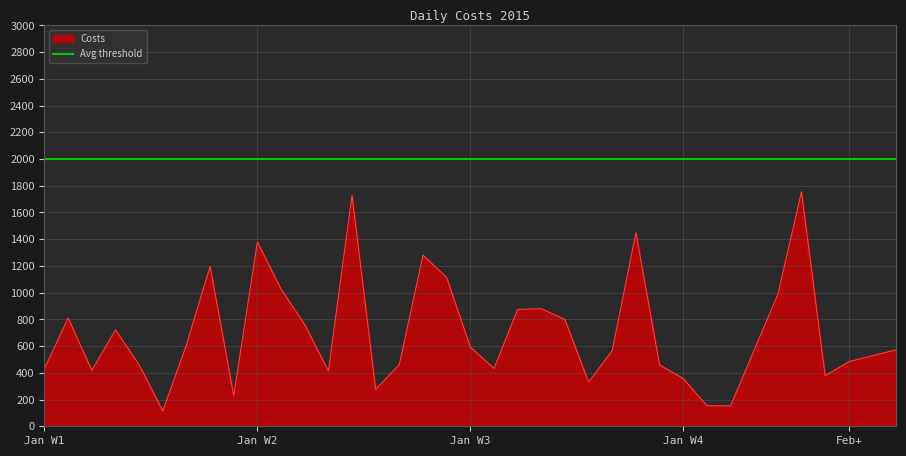

How many lines are shown in the chart?

1